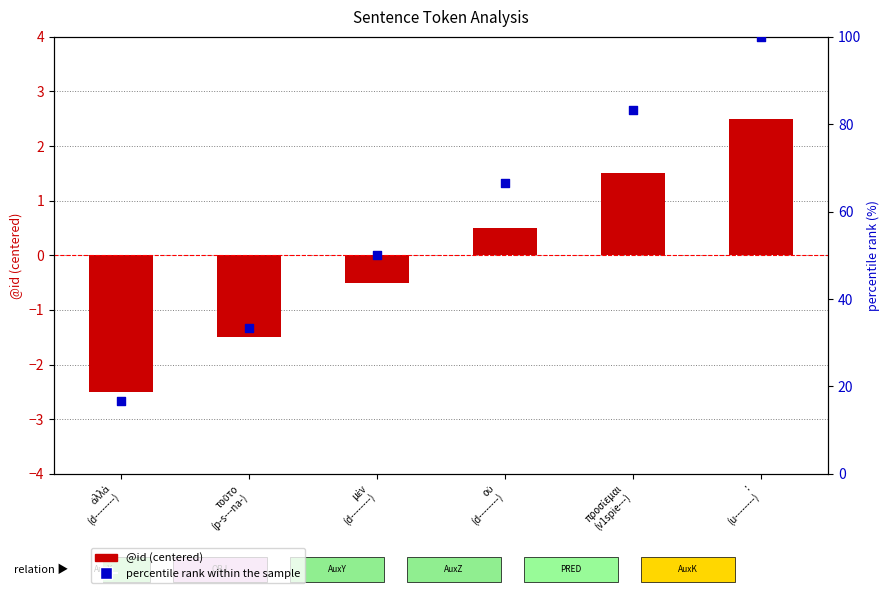

Which series has the largest total across all categories?

percentile rank within sample